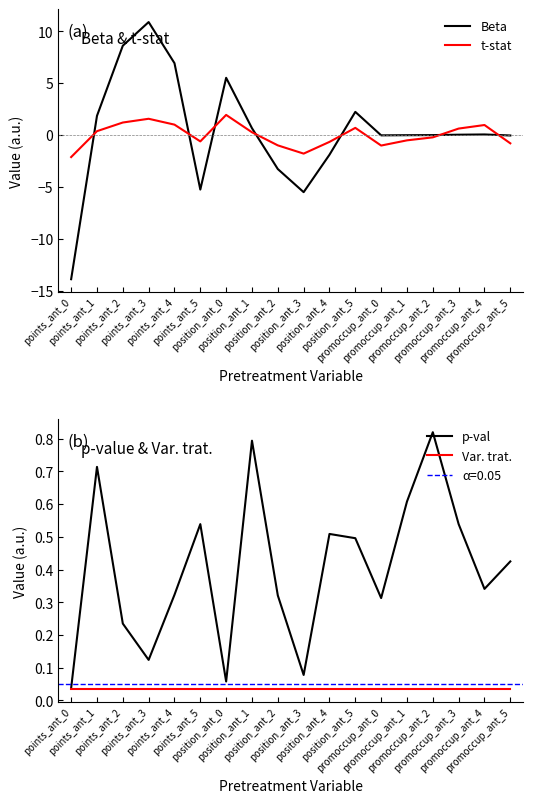

What is the label of the 6th point from the left?

points_ant_5